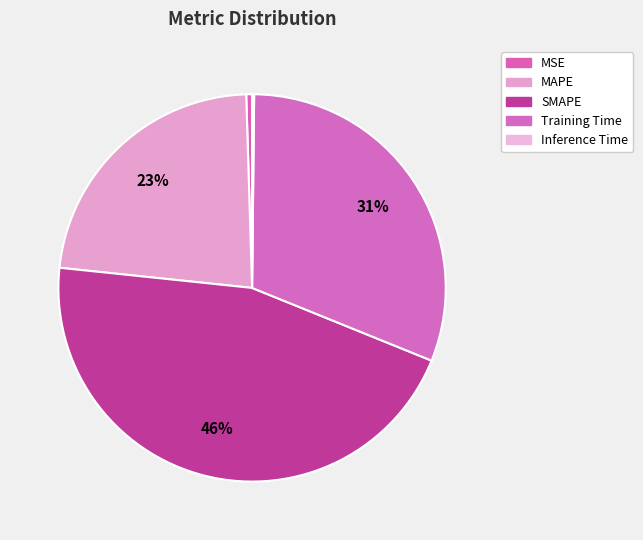

Is there a majority slice in this chart?

No